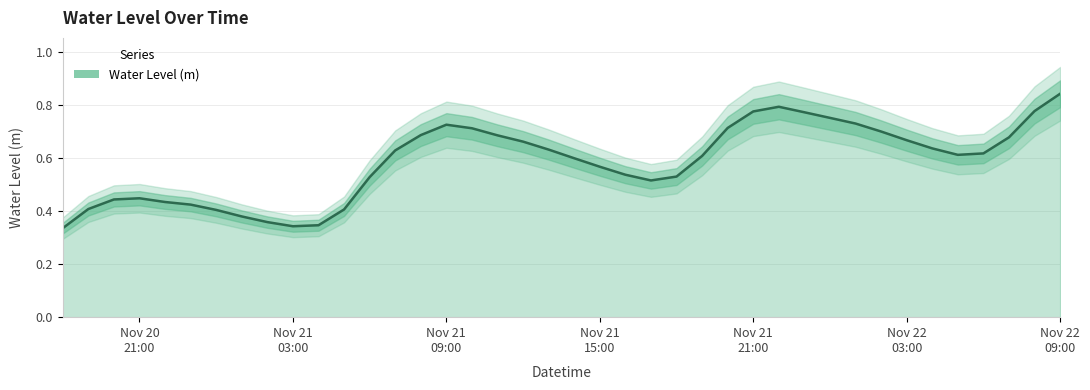

What is the average value?

0.6